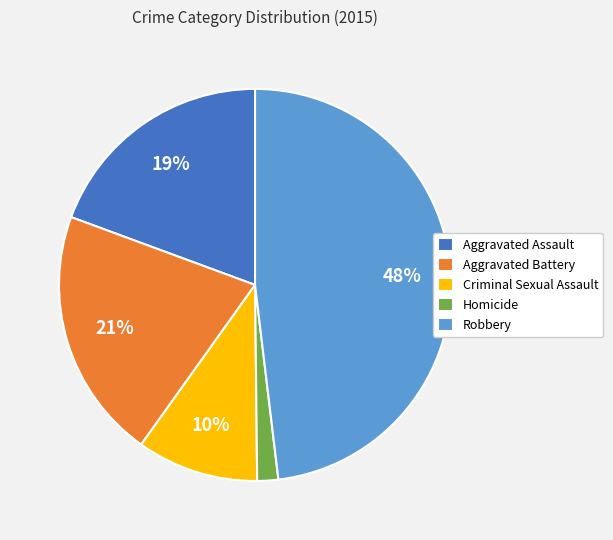

Which slice is the smallest?

Homicide